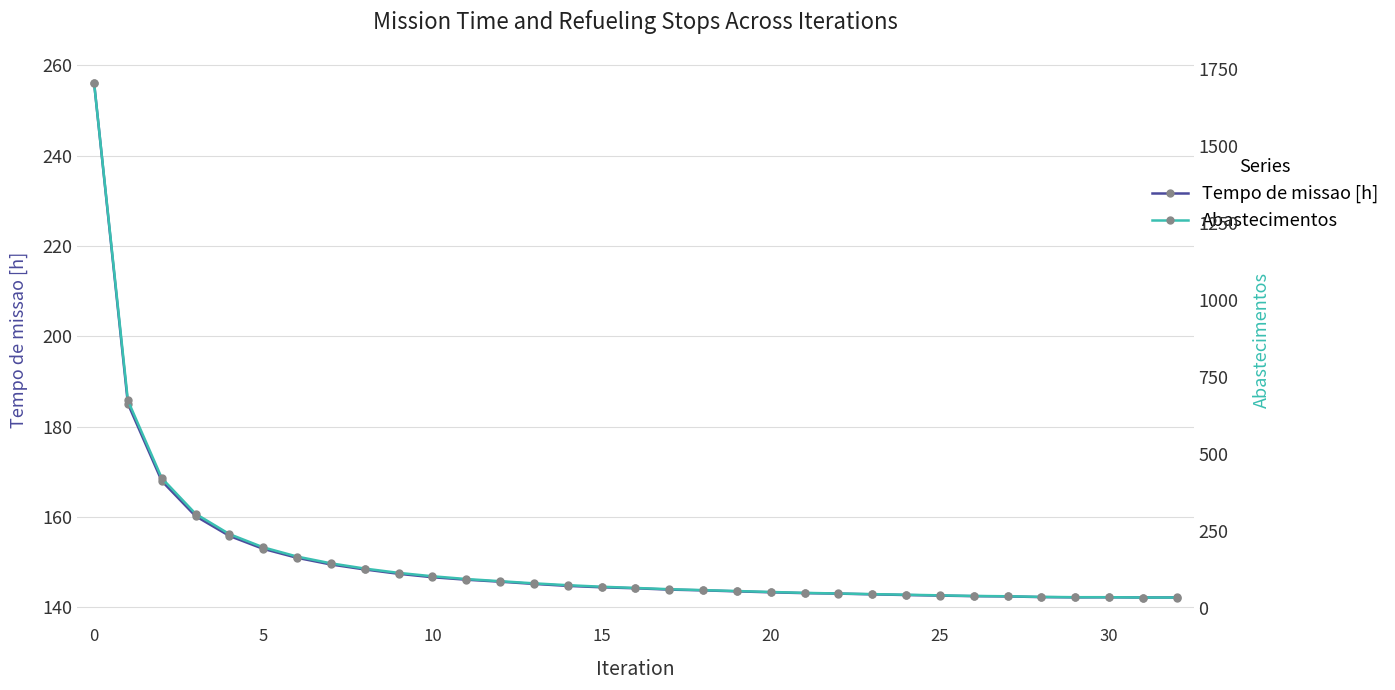

Reading right to left, extract all data points from this chart.

Tempo de missao [h]: 142.2	142.2	142.2	142.2	142.3	142.4	142.5	142.6	142.7	142.9	143.0	143.2	143.3	143.5	143.8	143.9	144.2	144.4	144.8	145.2	145.7	146.1	146.7	147.4	148.4	149.5	151.0	152.9	155.8	160.2	168.0	185.1	256.2
Abastecimentos: 33.0	33.0	34.0	34.0	35.0	37.0	38.0	40.0	42.0	44.0	46.0	48.0	51.0	54.0	57.0	60.0	64.0	68.0	73.0	79.0	86.0	93.0	102.0	113.0	127.0	144.0	166.0	196.0	239.0	305.0	421.0	673.0	1706.0